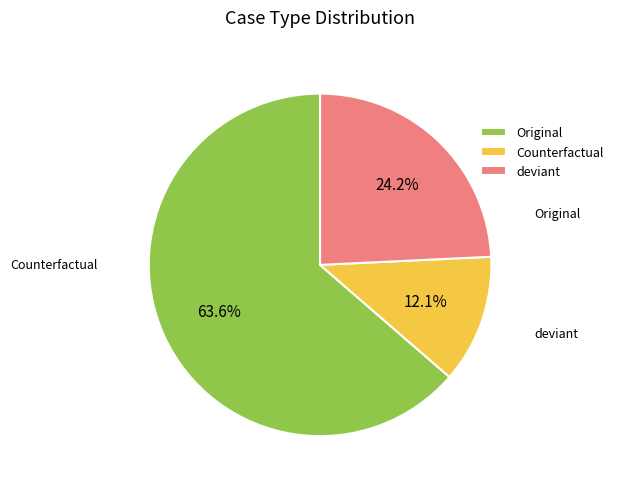

Which slice is the largest?

Original